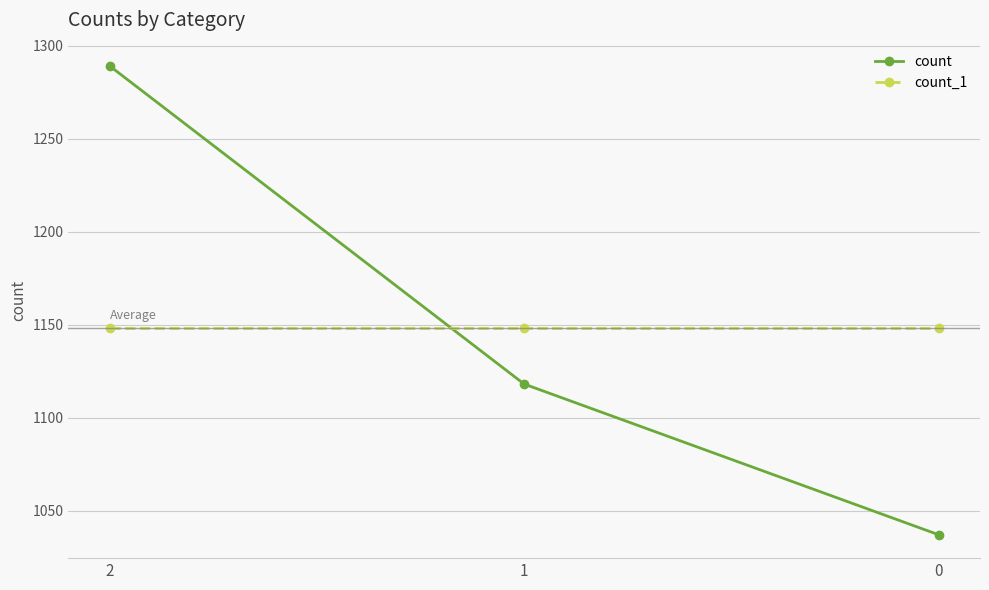

What is the minimum value for count?

1037